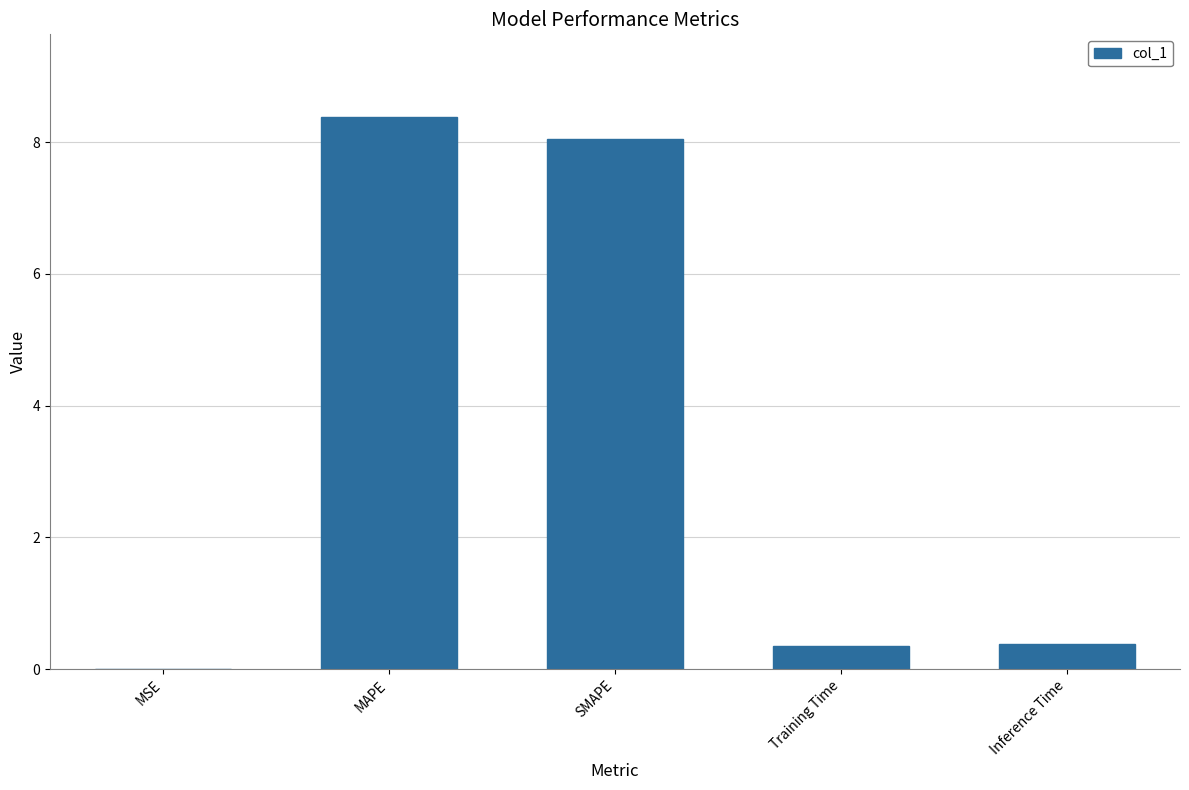

At which category does the chart reach its peak across all series?

MAPE